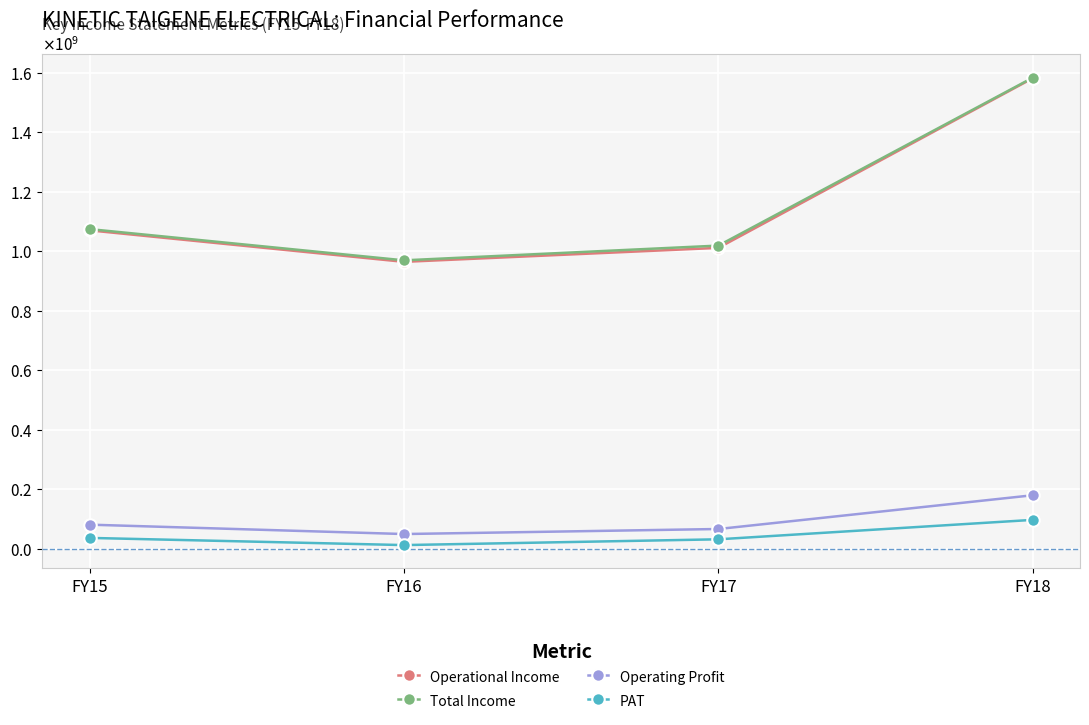

Does the chart display data point markers on the line(s)?

Yes